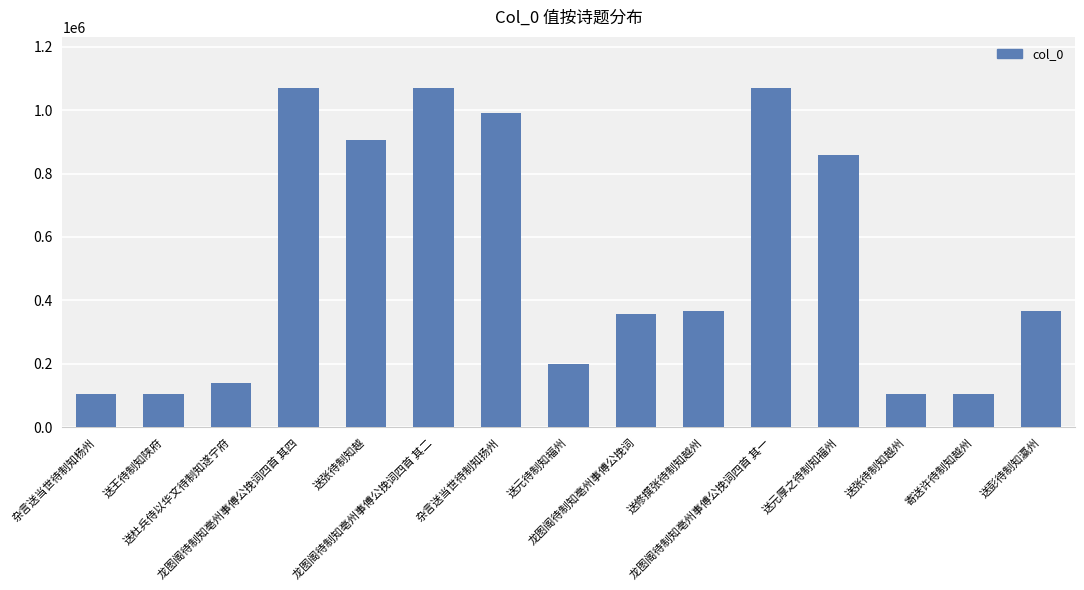

What is the ratio of the value at 杂言送当世待制知扬州 to the value at 龙图阁待制知亳州事傅公挽词四首 其一?

0.9